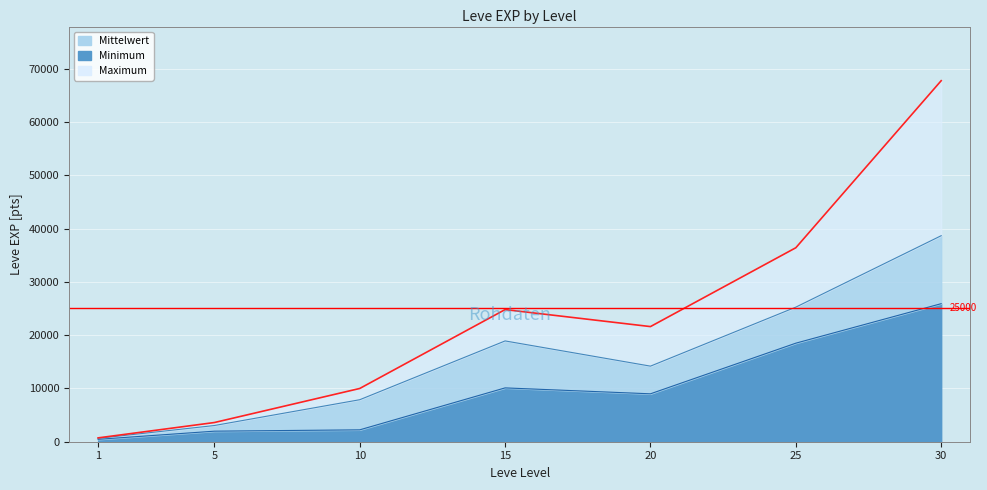

True or false: Minimum EXP has more than 1 interior local peaks.

False